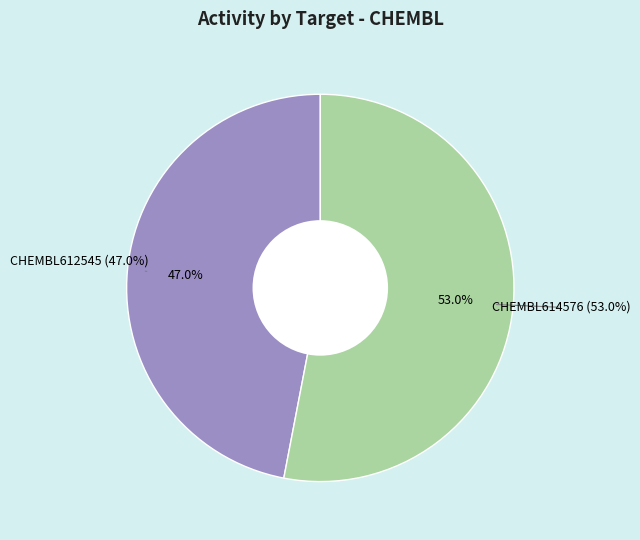

What is the smallest slice in the pie chart?

CHEMBL612545